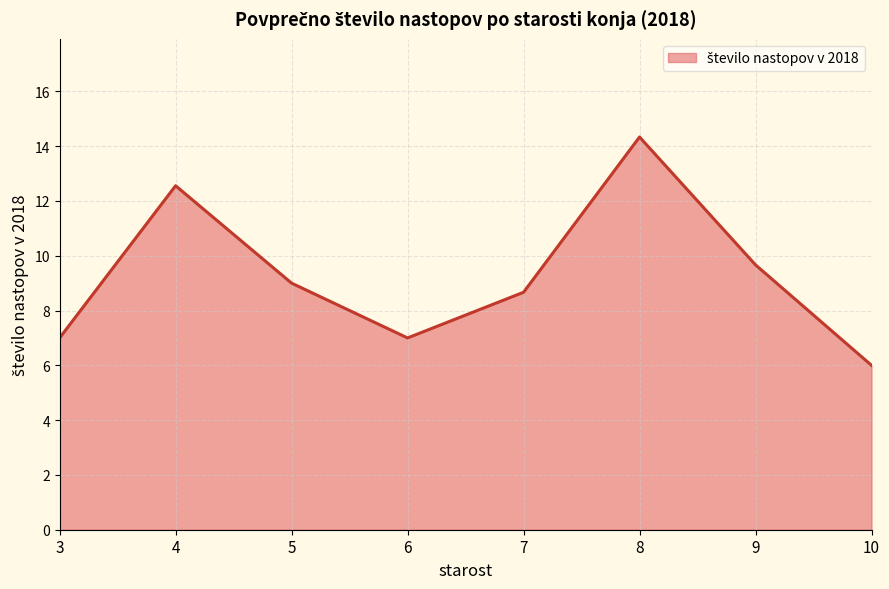

Reading left to right, list all the values displayed in this chart.

3=7.0	4=12.6	5=9.0	6=7.0	7=8.7	8=14.3	9=9.7	10=6.0